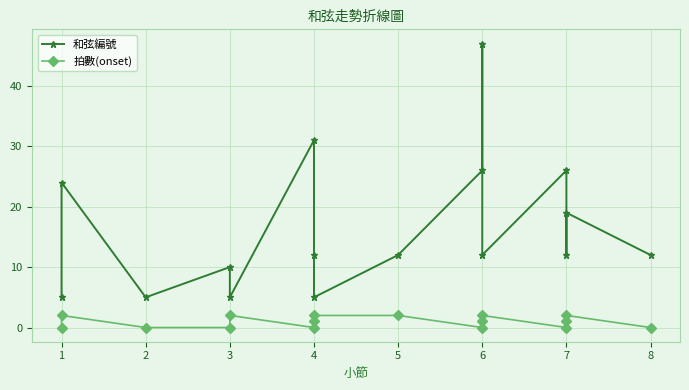

What is the lowest value of the 和弦編號 series?

5